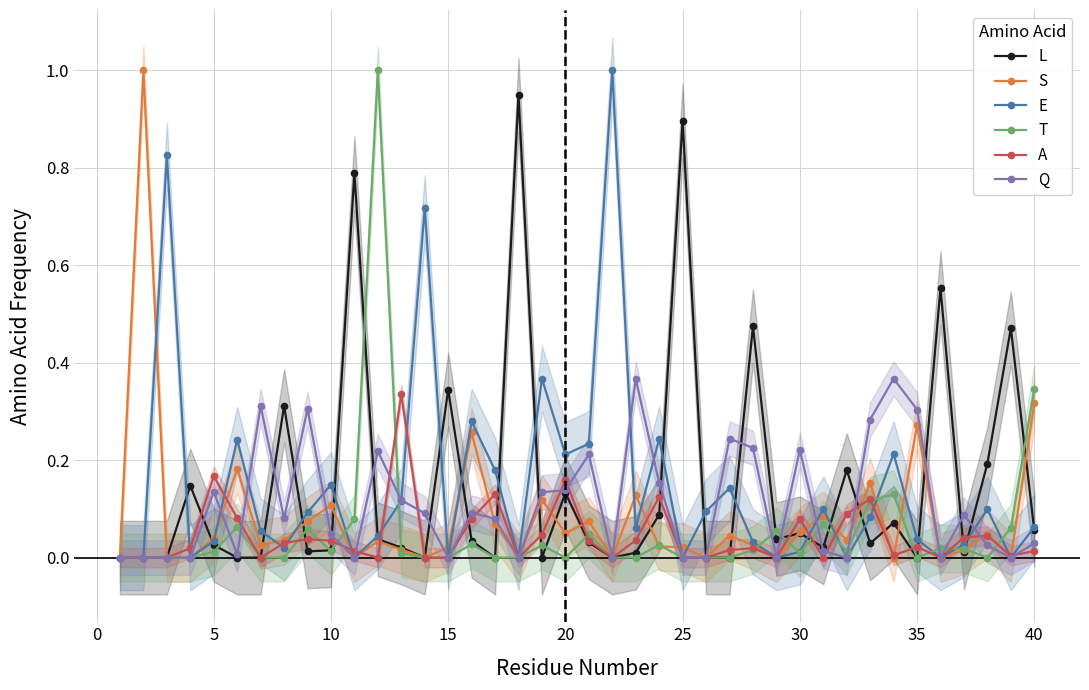

Count the number of categories in the chart.

40